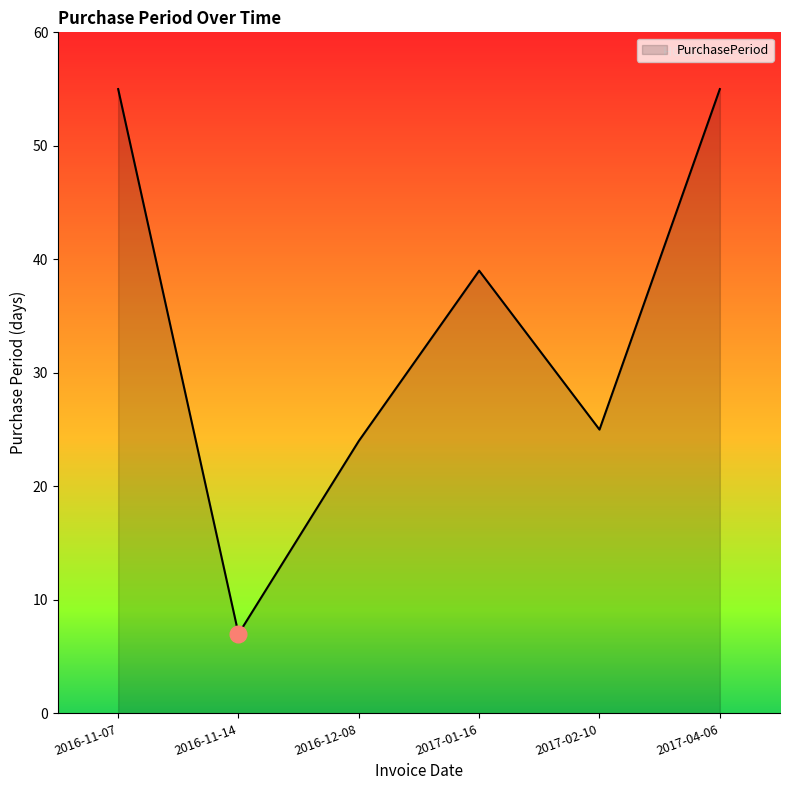

Reading left to right, transcribe all the data shown in this chart.

2016-11-07=55	2016-11-14=7	2016-12-08=24	2017-01-16=39	2017-02-10=25	2017-04-06=55